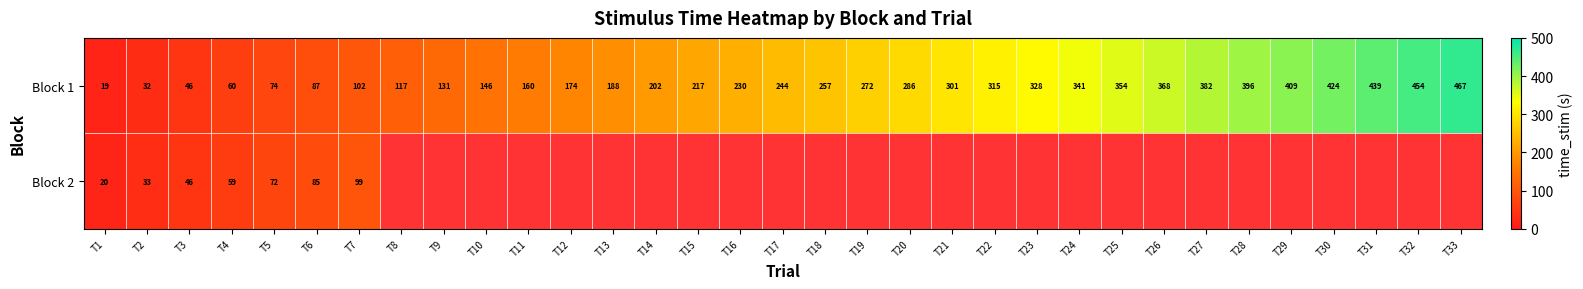

What is the average value of the Block 1 series?

243.0